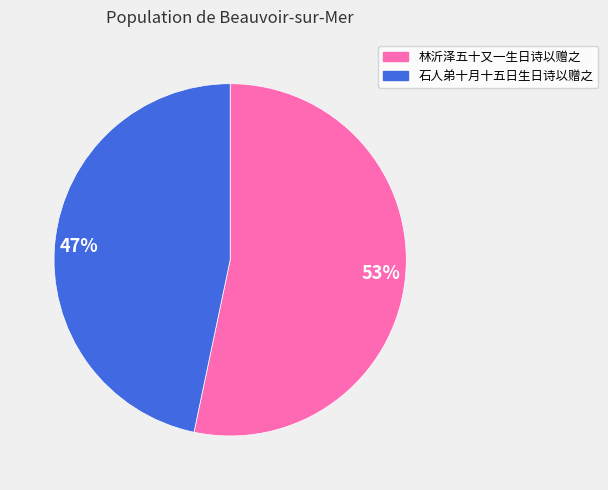

Do 石人弟十月十五日生日诗以赠之 and 林沂泽五十又一生日诗以赠之 together represent more than half of the pie?

Yes